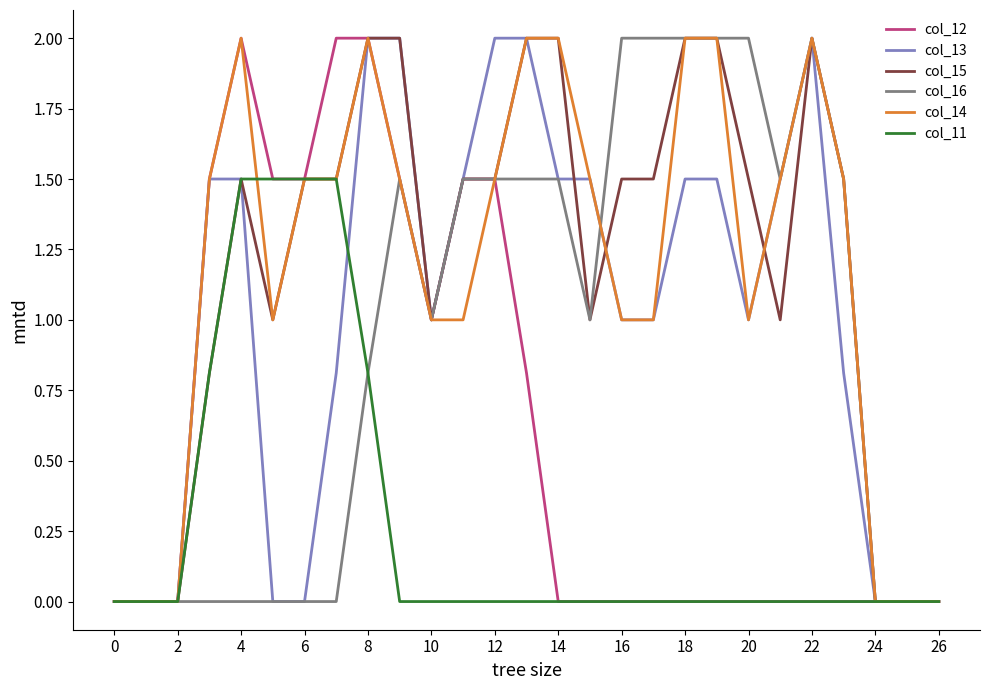

How many col_15 values are between 0 and 2?

27